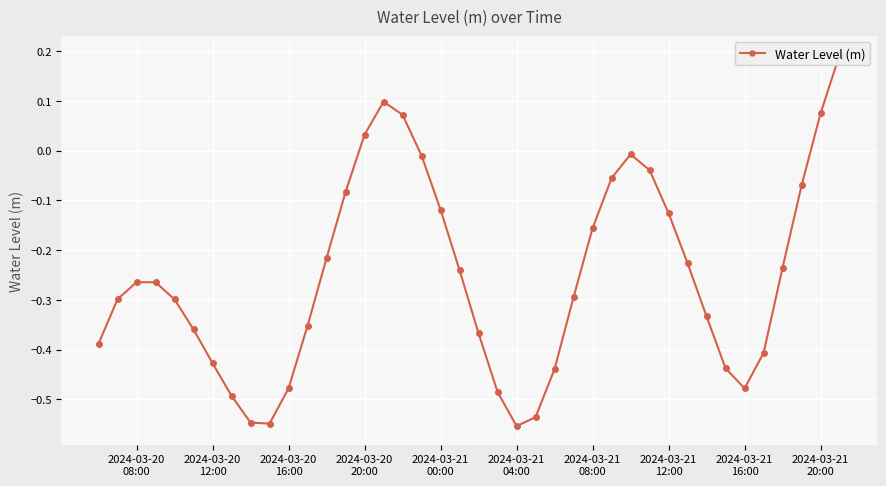

True or false: the data shows -0.1 at 13.

False